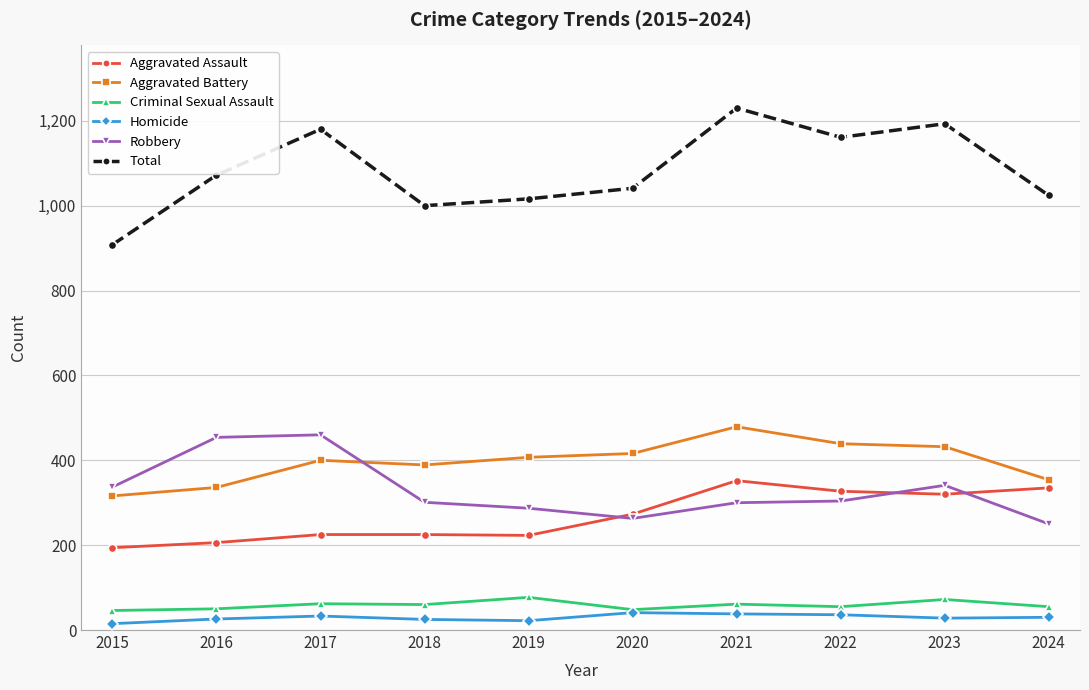

True or false: Aggravated Battery and Aggravated Assault intersect in this chart.

False